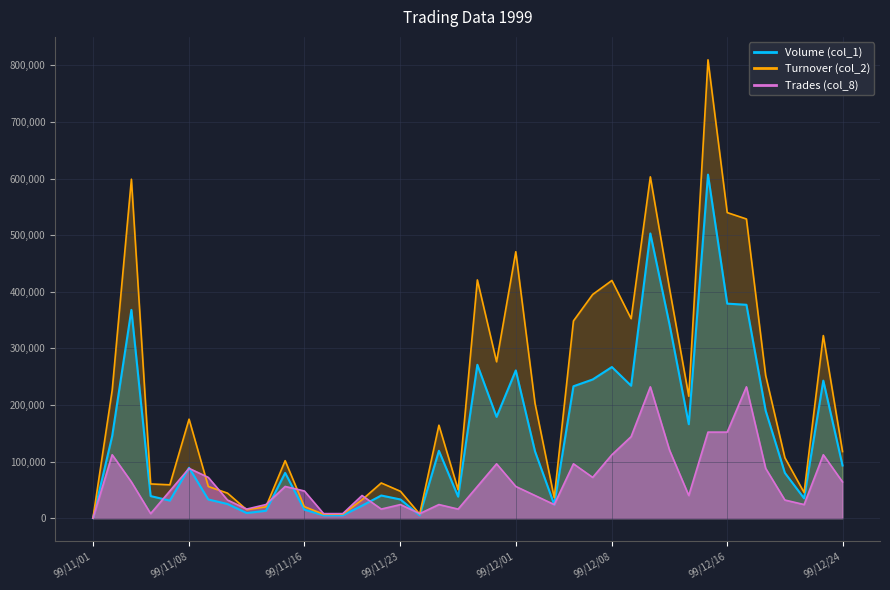

Between 99/12/23 and 99/12/06, which is larger?

99/12/23